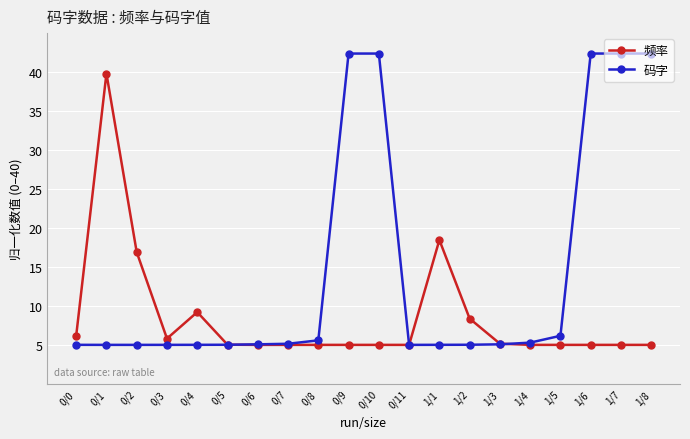

Rank the series by their maximum value, from highest to lowest.

码字, 频率